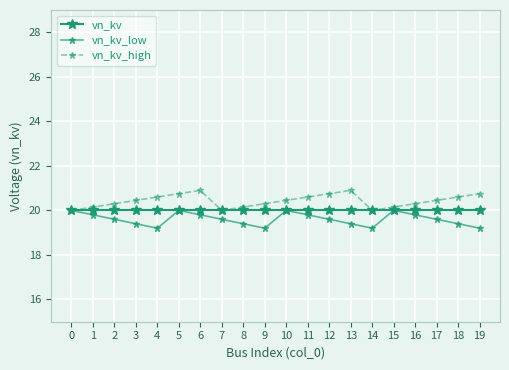

List the series in order of their overall mean, lowest first.

vn_kv_low, vn_kv, vn_kv_high